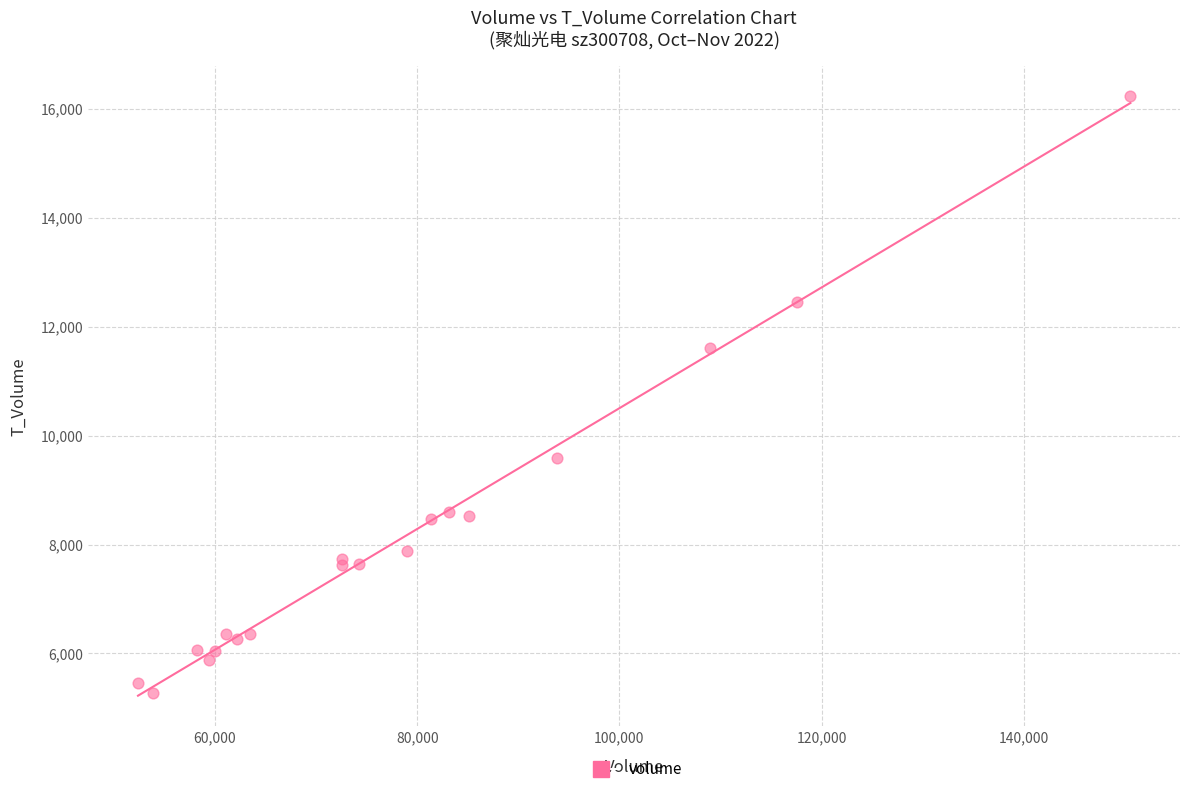

What Y value in the scatter plot is closest to 10753?

11611